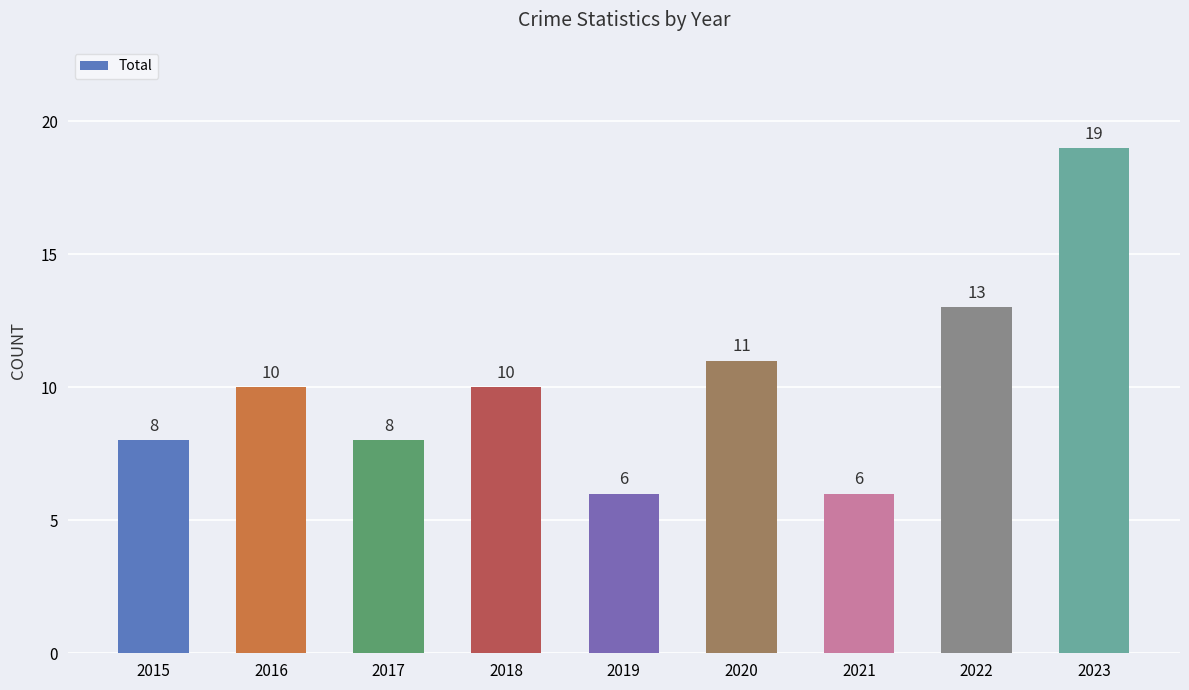

What is the sum of the values at 2017 and 2019?

14